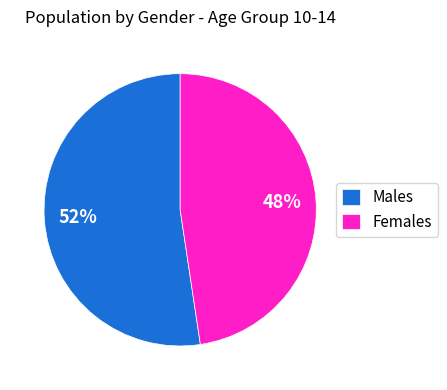

The Males slice represents 47% of the pie. True or false?

False